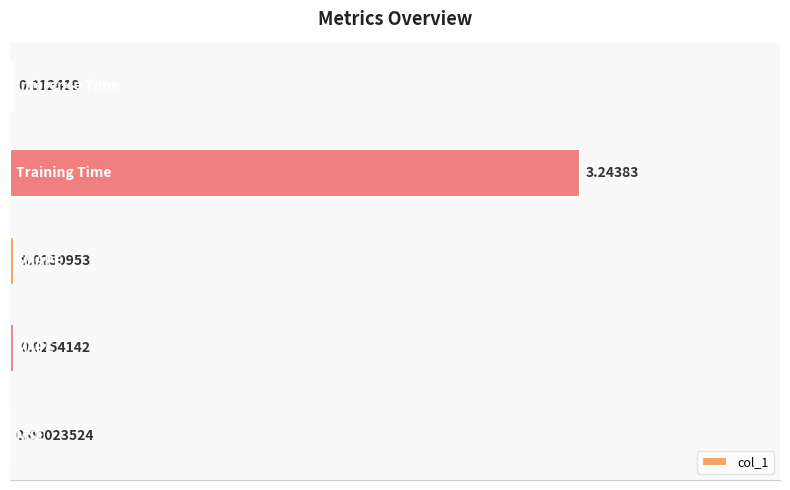

What is the sum of all values?

3.3